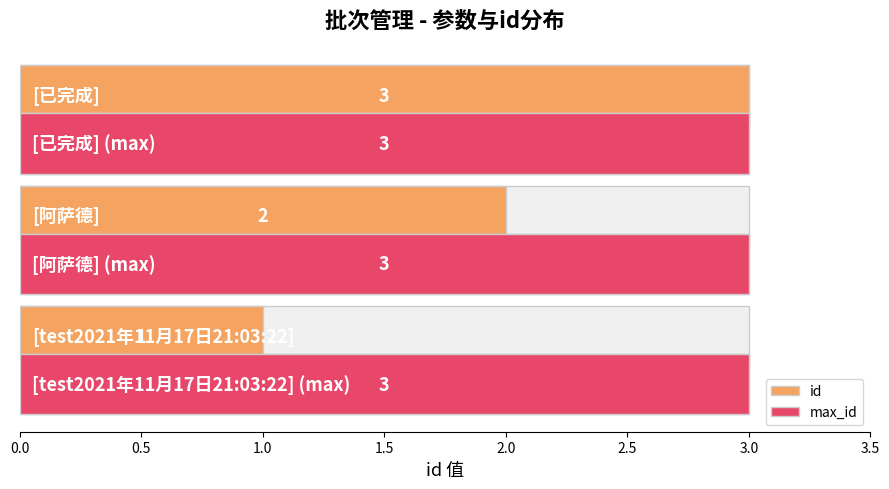

True or false: the data shows 2 at [阿萨德].

True